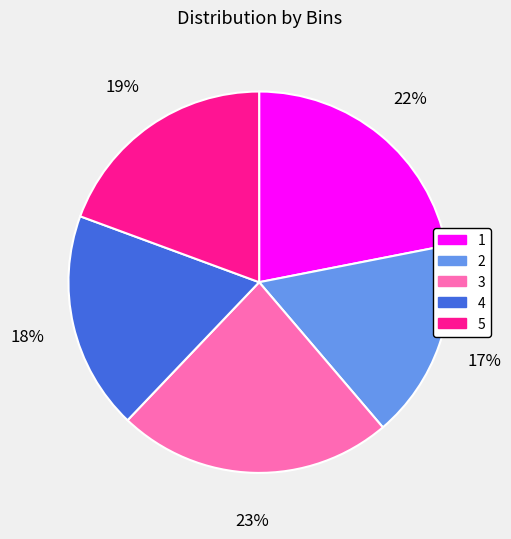

To the nearest percent, what percentage of the pie is 5?

19%